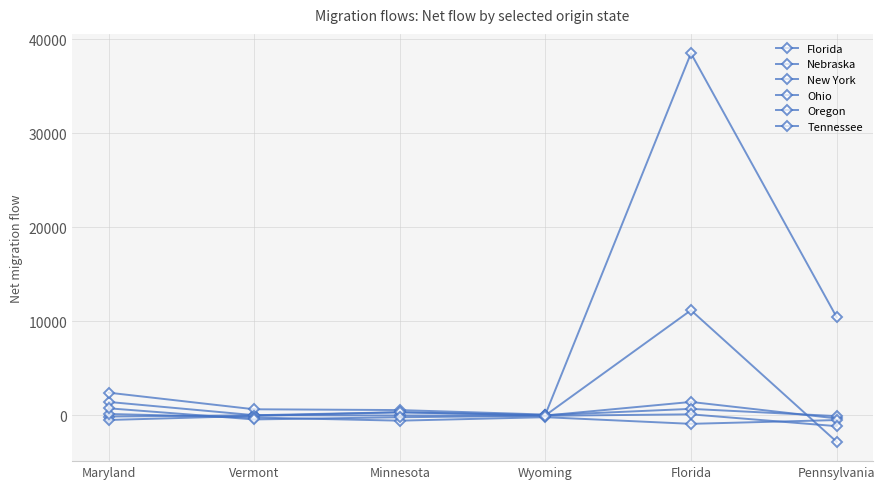

What is the label of the 4th point from the left?

Wyoming